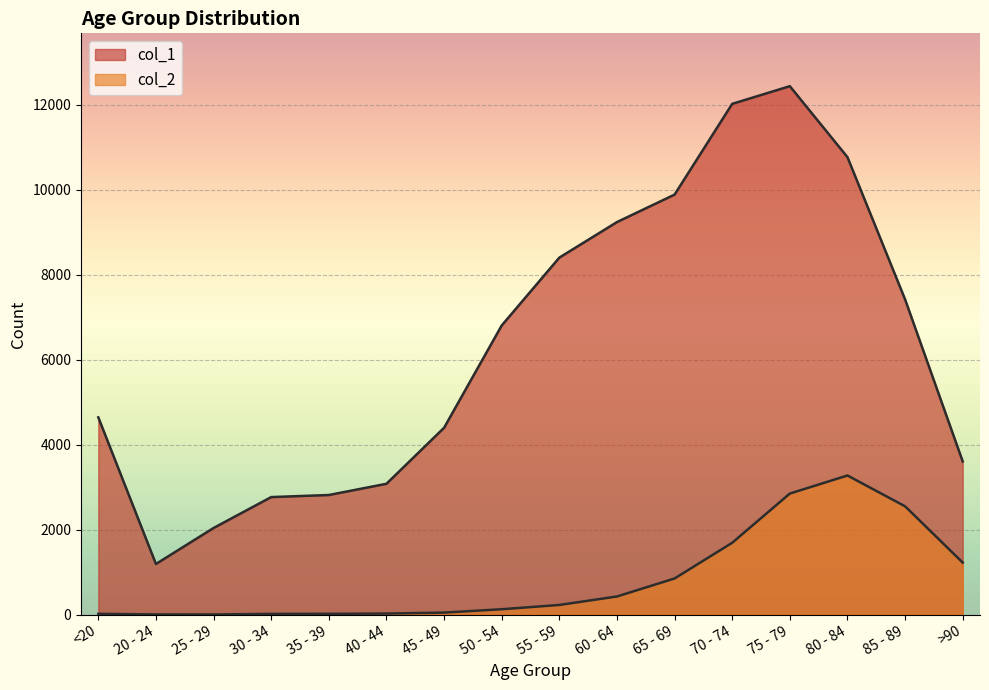

What is the label of the 10th point from the right?

45 - 49